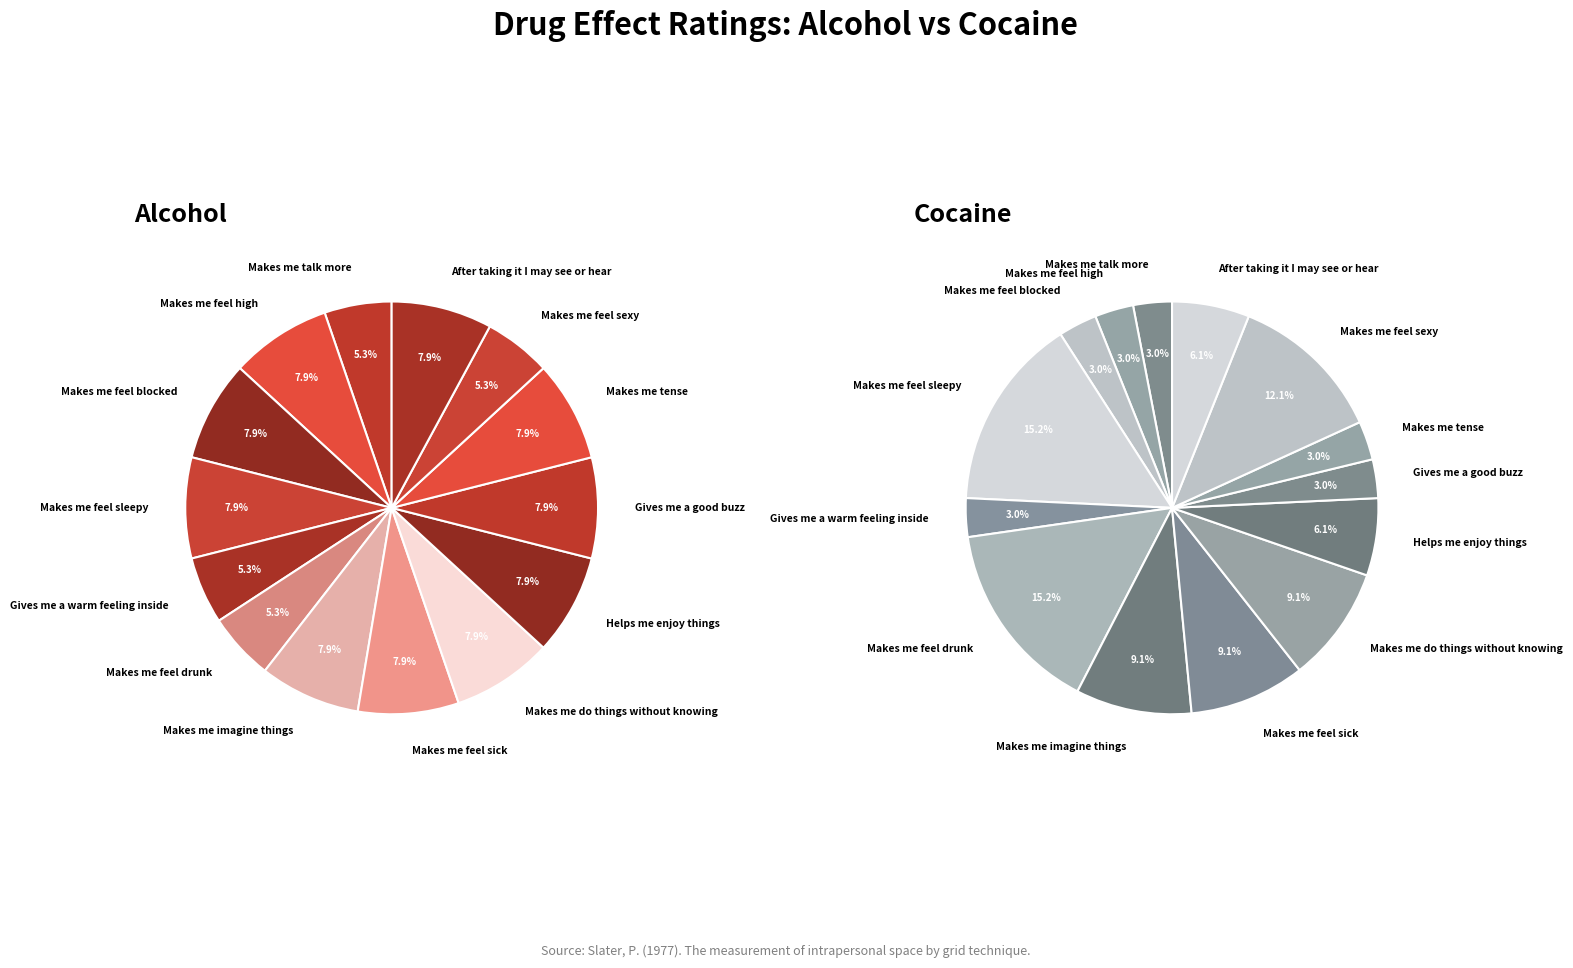

Is it true that Makes me imagine things is 8% of the pie?

True